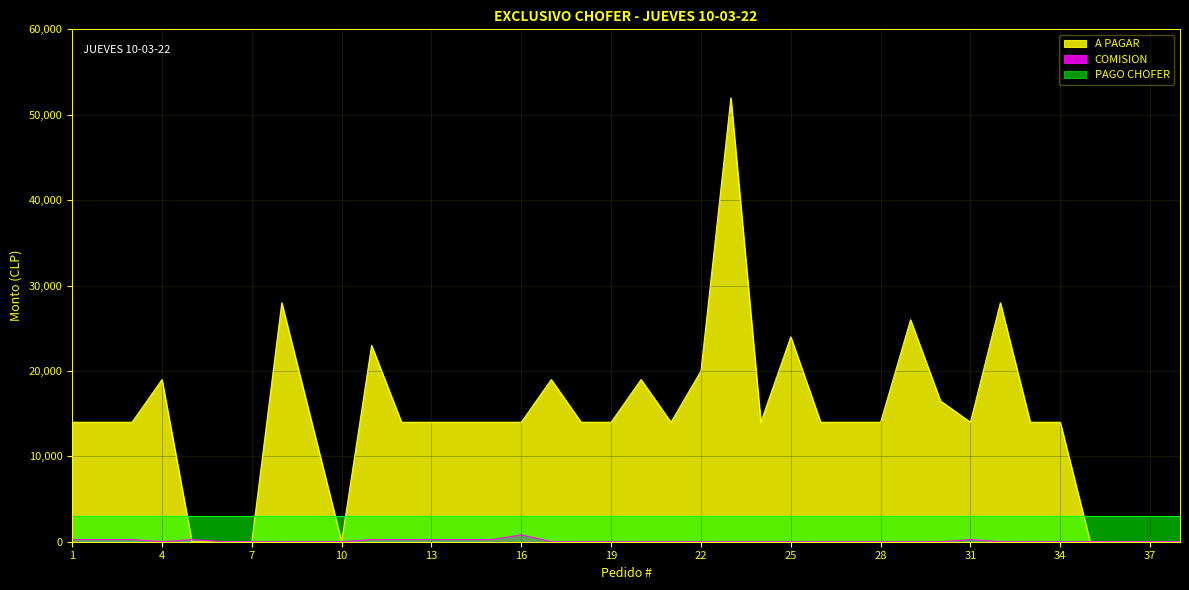

What is the difference between the maximum and minimum values in the A PAGAR series?

51980